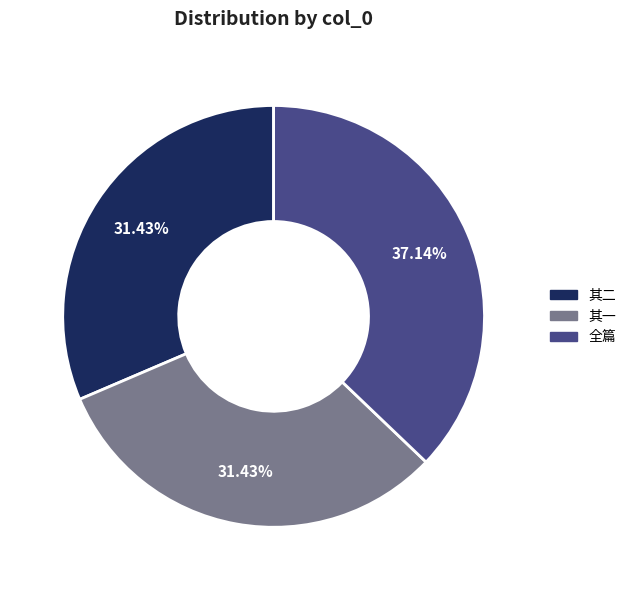

Which category has the biggest portion of the pie?

全篇